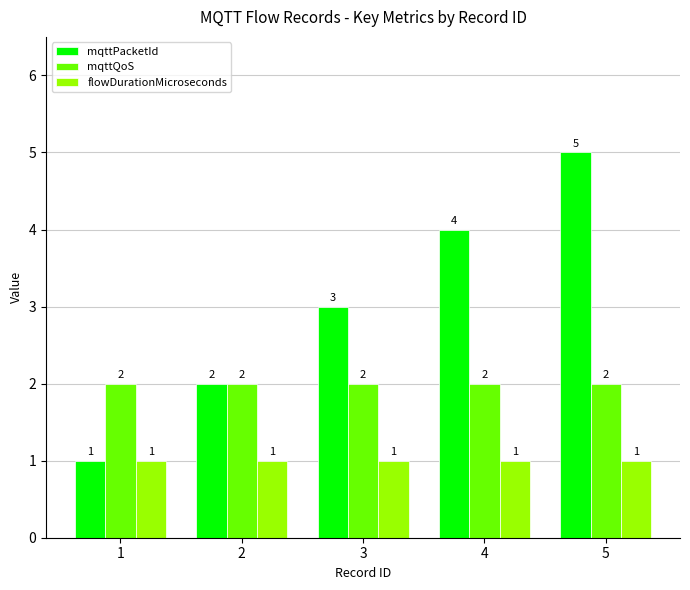

At 4, list the series in order from smallest to largest.

flowDurationMicroseconds, mqttQoS, mqttPacketId